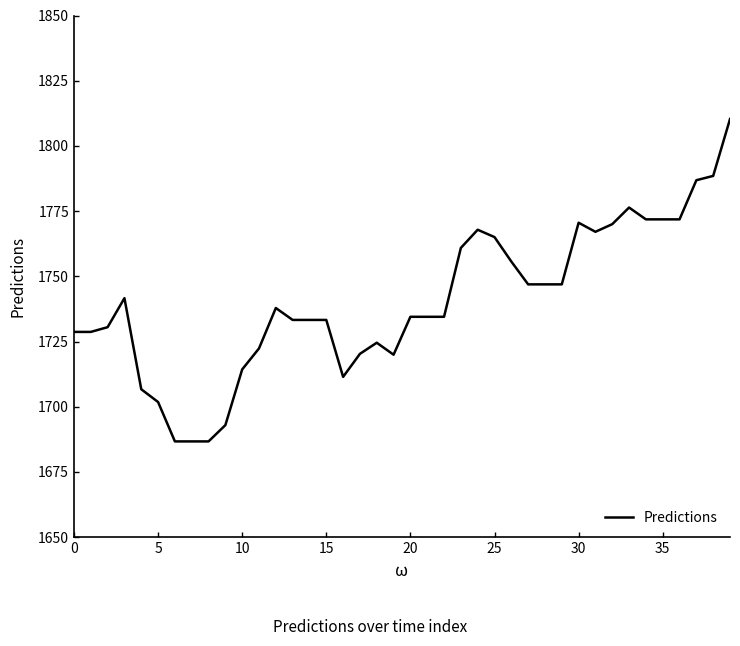

How many distinct data groups are displayed?

1